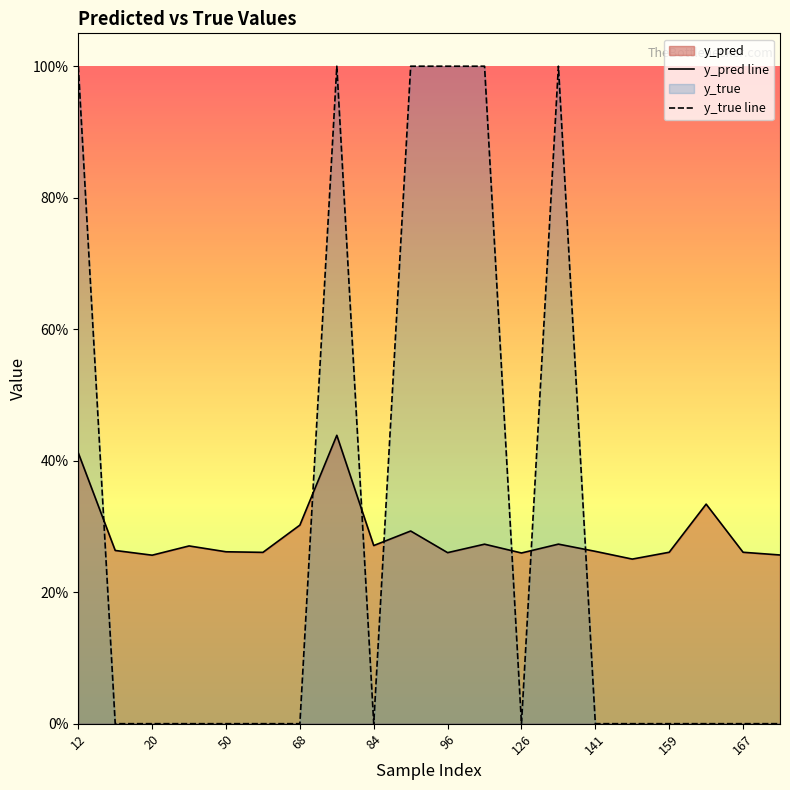

Count the number of data series in this chart.

2